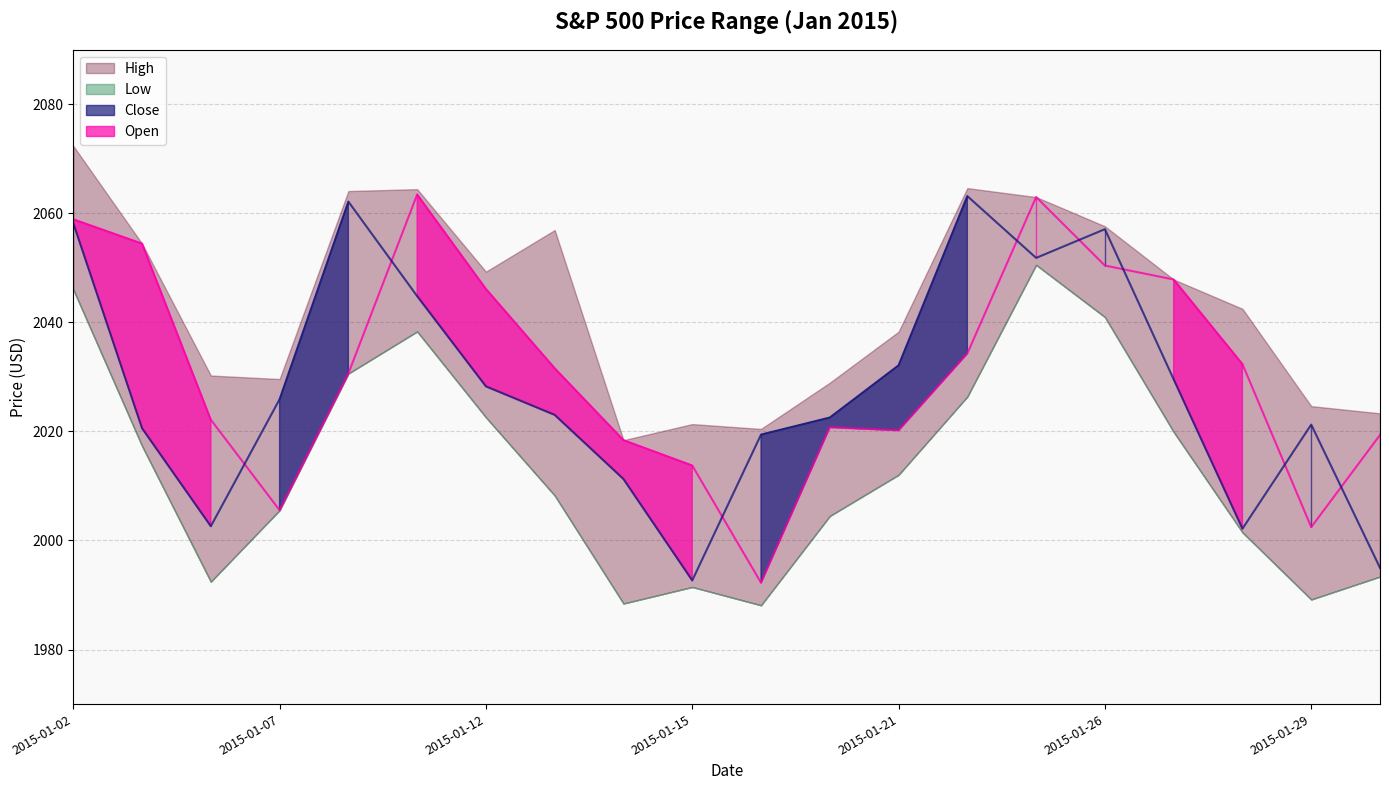

How many values in the Open series are below 2031?

10